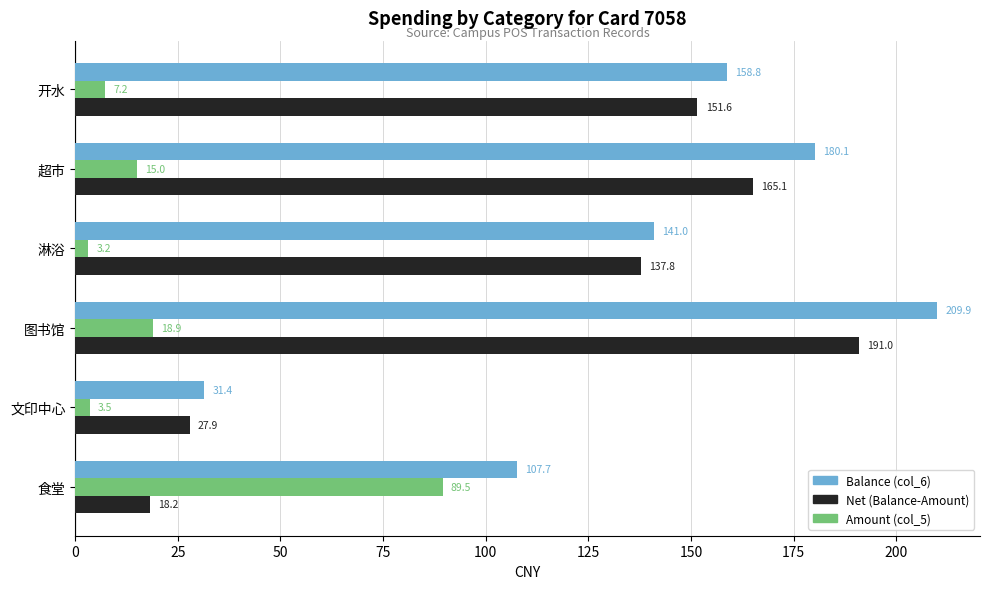

Which series has the largest range (max minus min)?

Balance (col_6)